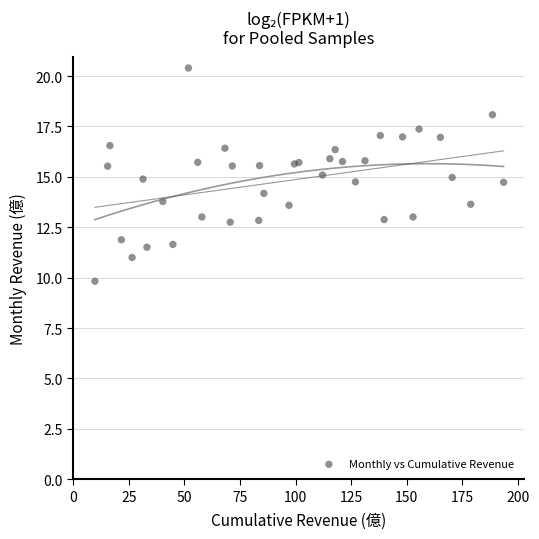

What is the range of X values (max minus min)?

183.7